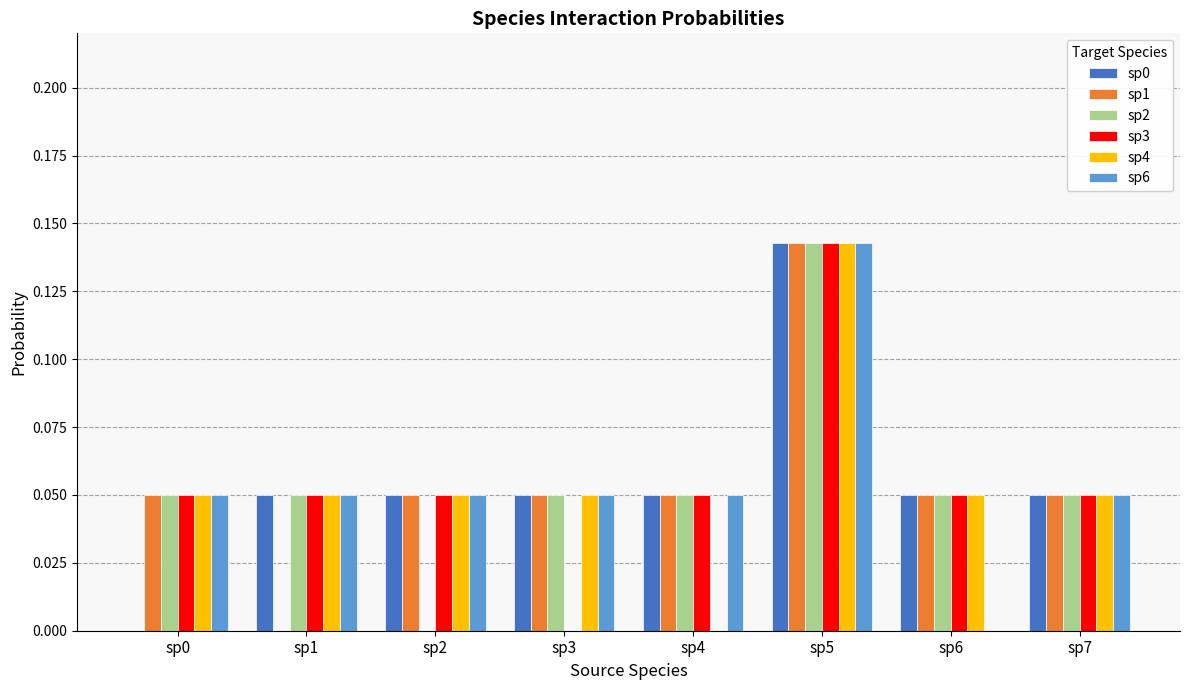

What is the total value across all series at sp7?

0.3